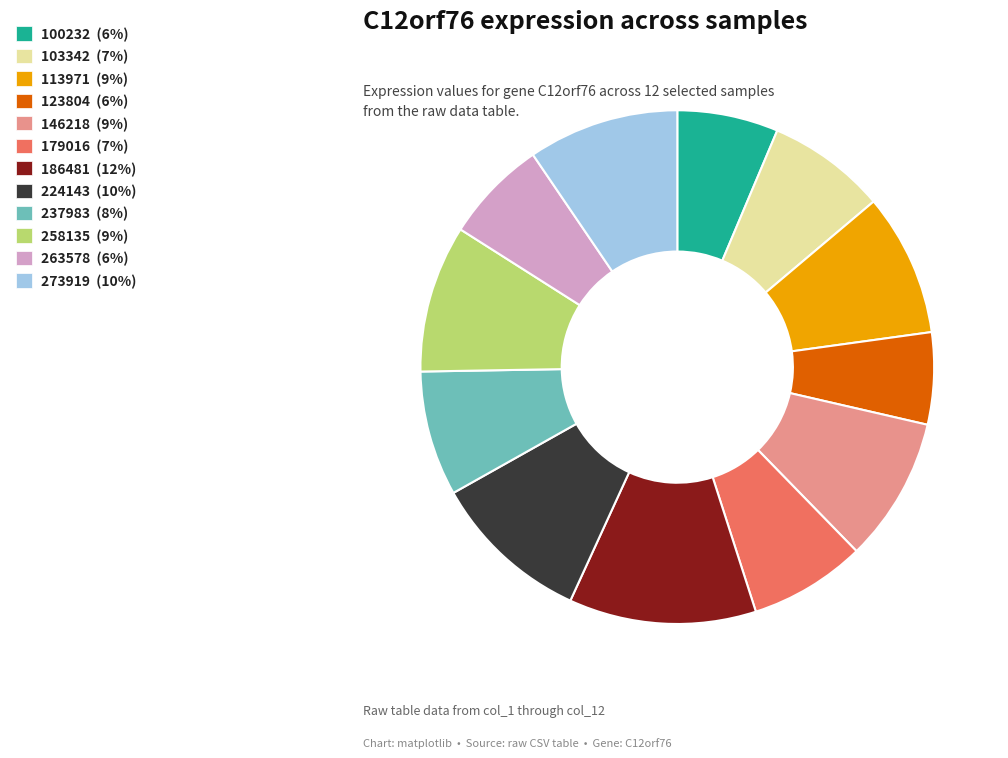

Combined, do 123804 (6%) and 113971 (9%) account for over 50%?

No